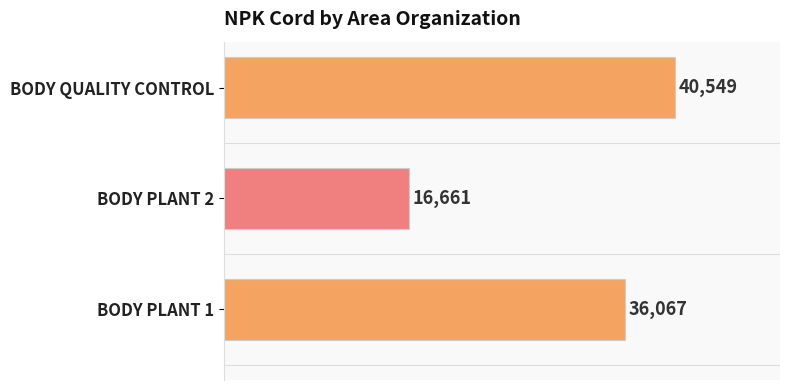

Is it true that the value at BODY PLANT 1 is 11685?

False